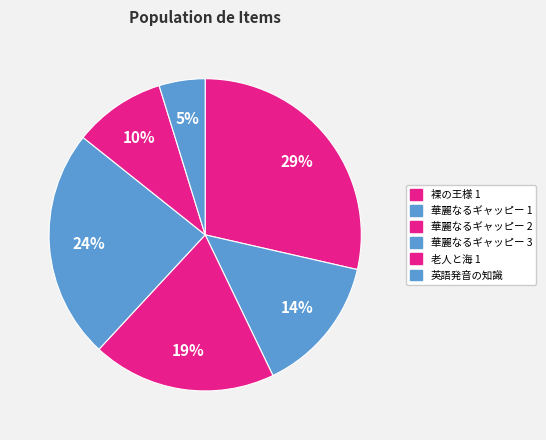

How many segments does this pie chart have?

6